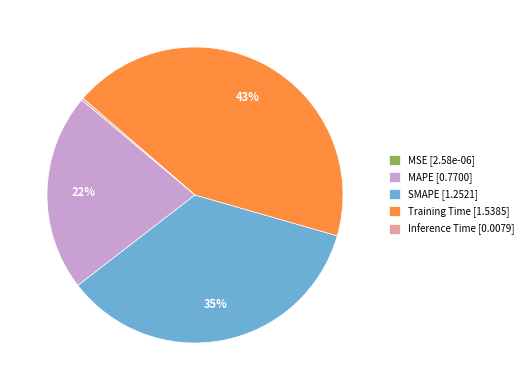

True or false: MAPE [0.7700] accounts for 22% of the total.

True